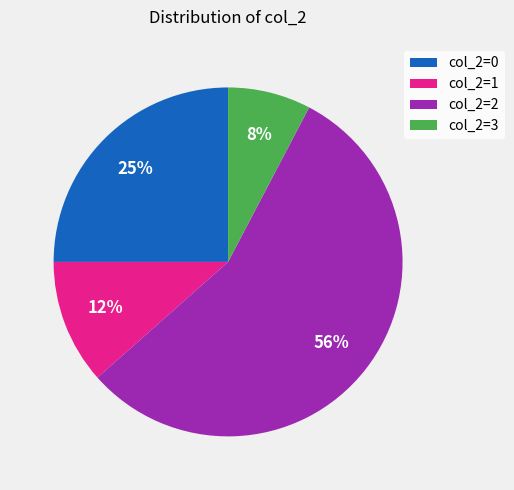

Rank the categories by value from lowest to highest.

col_2=3, col_2=1, col_2=0, col_2=2